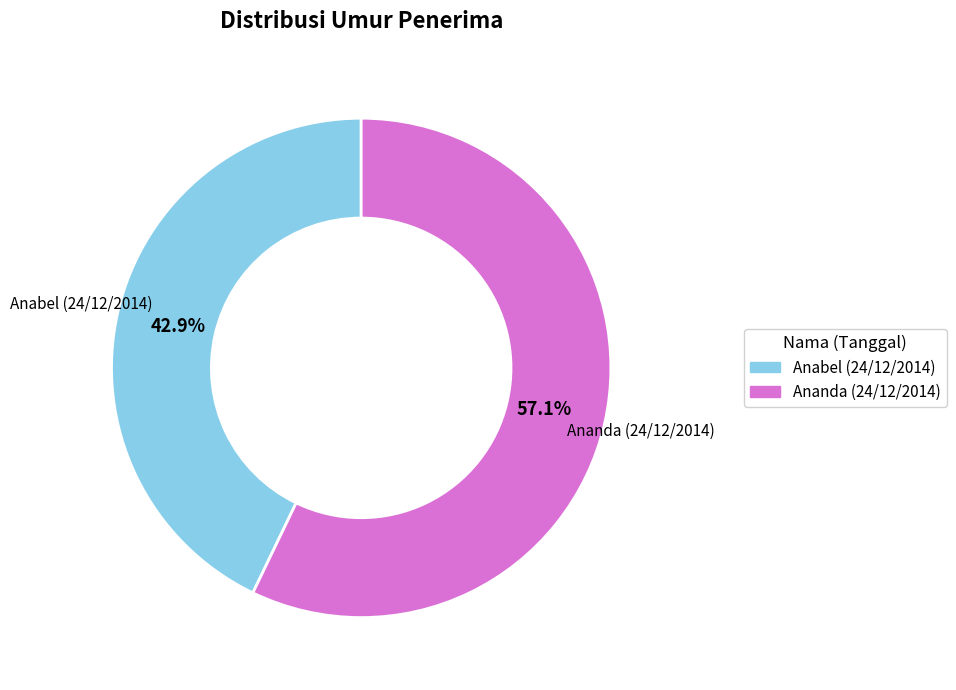

What percentage is the Anabel (24/12/2014) slice, to the nearest percent?

43%